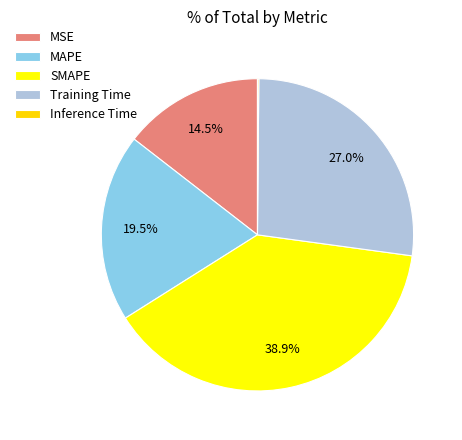

True or false: Inference Time accounts for 1% of the total.

False